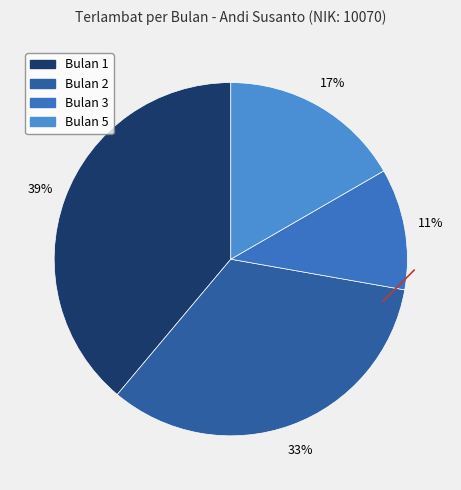

How many segments does this pie chart have?

4